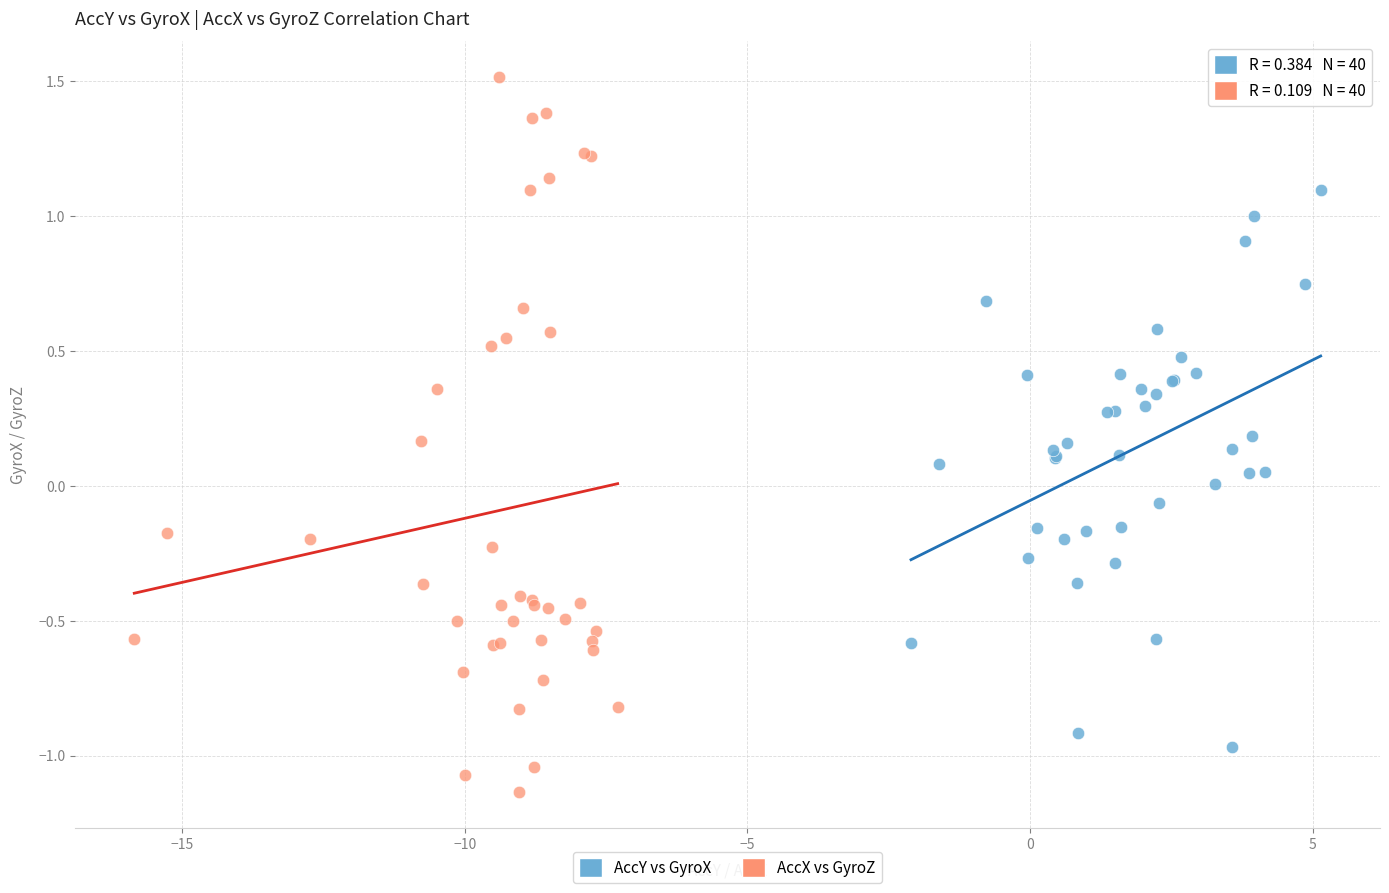

What are all the series names shown in the legend?

AccY vs GyroX, AccX vs GyroZ